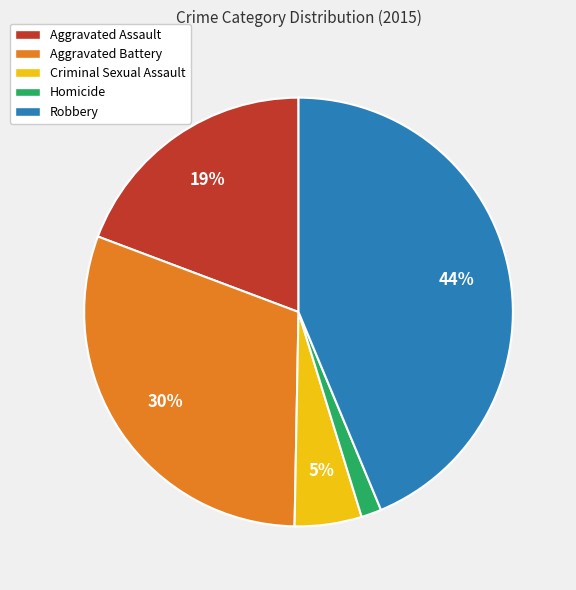

Between Aggravated Assault and Homicide, which is larger?

Aggravated Assault